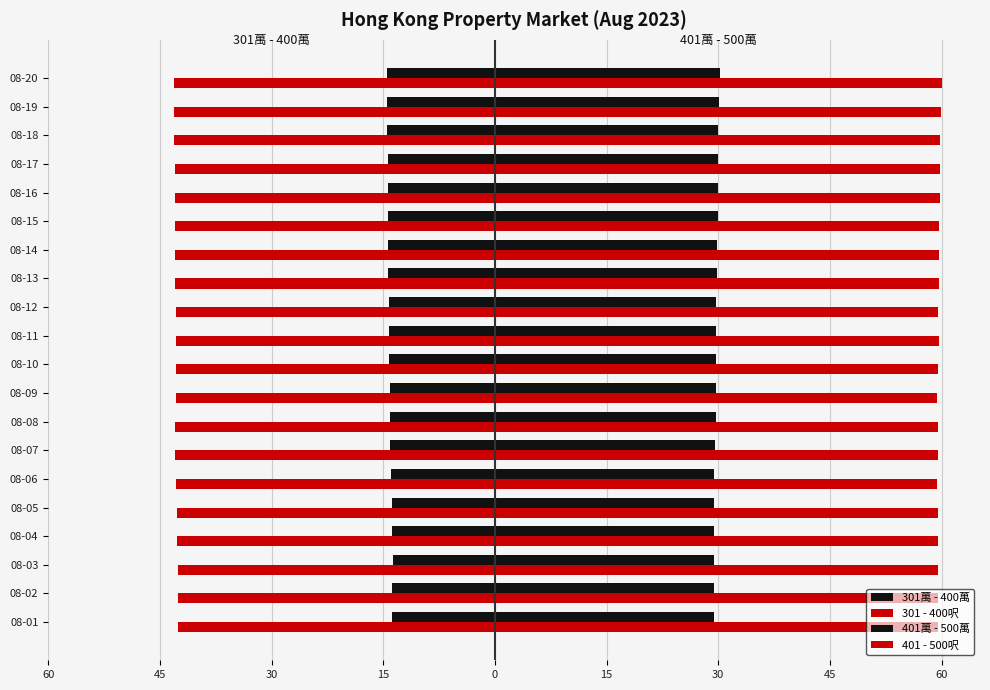

What are all the series names shown in the legend?

301萬 - 400萬, 301 - 400呎, 401萬 - 500萬, 401 - 500呎